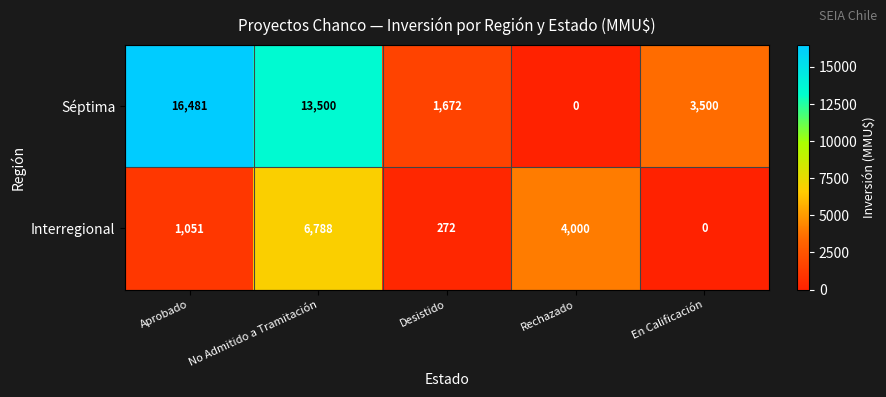

Reading left to right, transcribe all the data shown in this chart.

Séptima: Aprobado=16481	No Admitido a Tramitación=13500	Desistido=1672	Rechazado=0	En Calificación=3500
Interregional: Aprobado=1051	No Admitido a Tramitación=6788	Desistido=272	Rechazado=4000	En Calificación=0